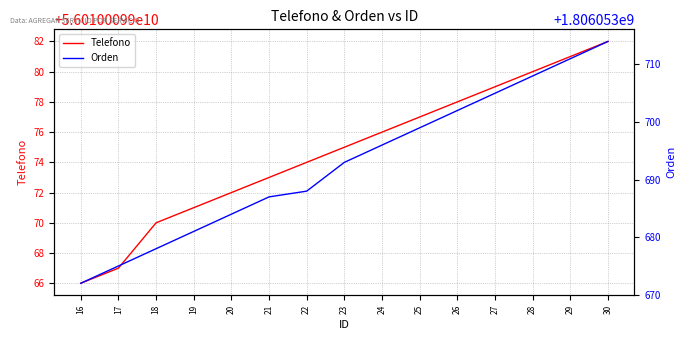

Reading right to left, what are all the values shown in this chart?

Telefono: 30=56010009982	29=56010009981	28=56010009980	27=56010009979	26=56010009978	25=56010009977	24=56010009976	23=56010009975	22=56010009974	21=56010009973	20=56010009972	19=56010009971	18=56010009970	17=56010009967	16=56010009966
Orden: 30=1806053714	29=1806053711	28=1806053708	27=1806053705	26=1806053702	25=1806053699	24=1806053696	23=1806053693	22=1806053688	21=1806053687	20=1806053684	19=1806053681	18=1806053678	17=1806053675	16=1806053672